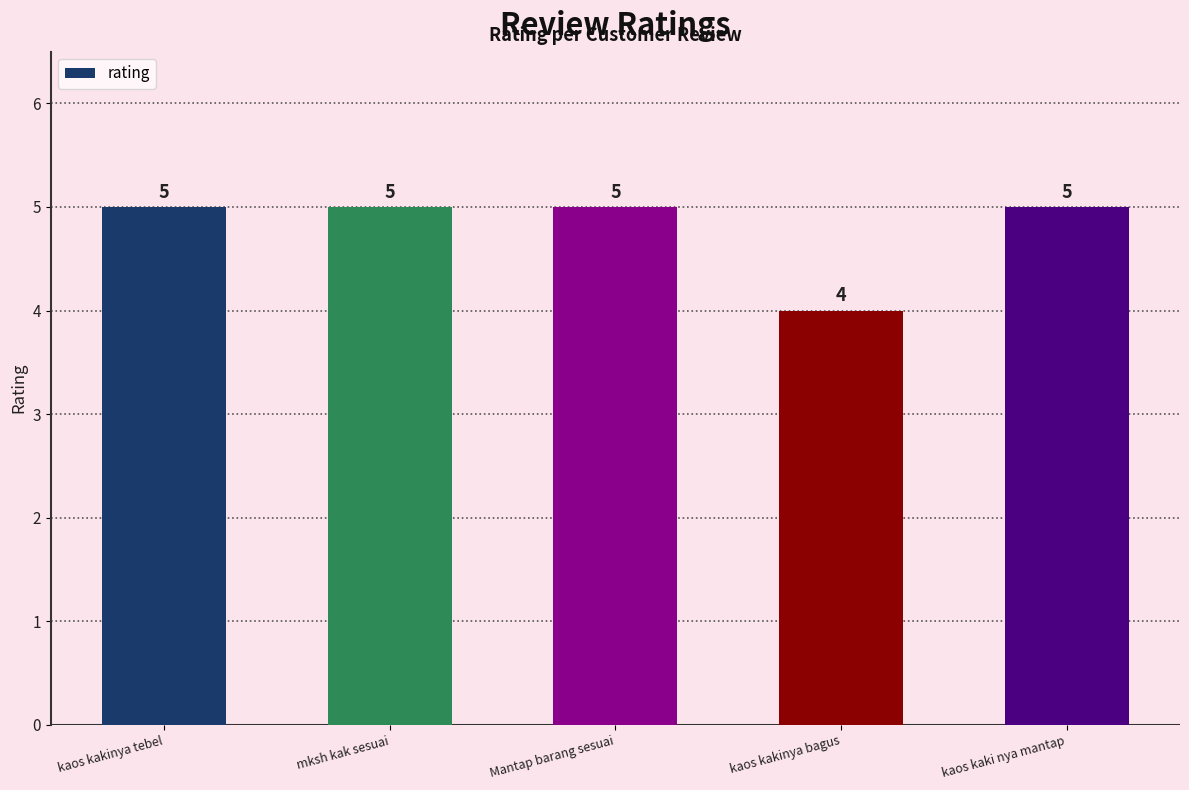

What is the maximum value shown in the chart?

5